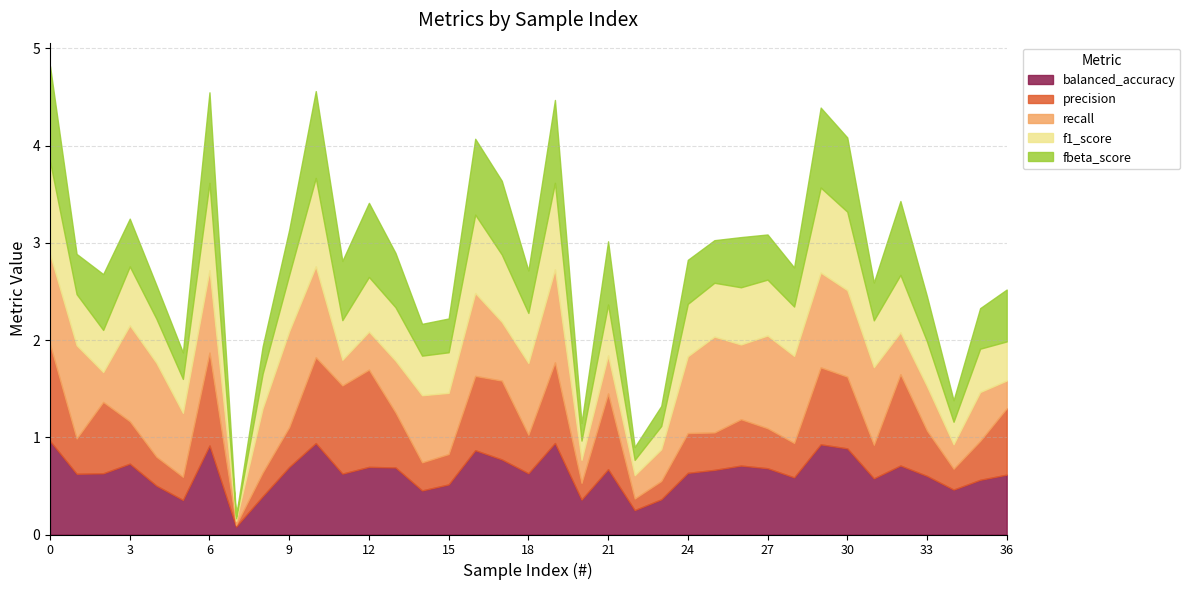

The value of fbeta_score at 4 is 0.3. True or false?

True